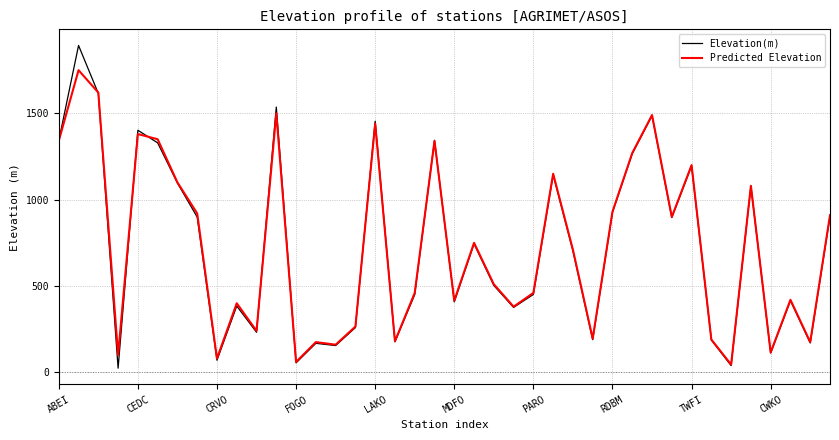

What is the minimum value for Predicted Elevation?

45